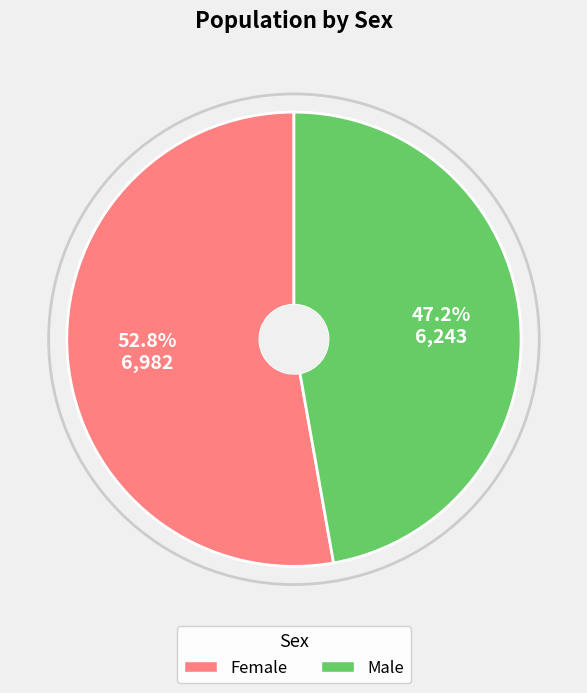

Is there any slice that represents more than half of the pie?

Yes